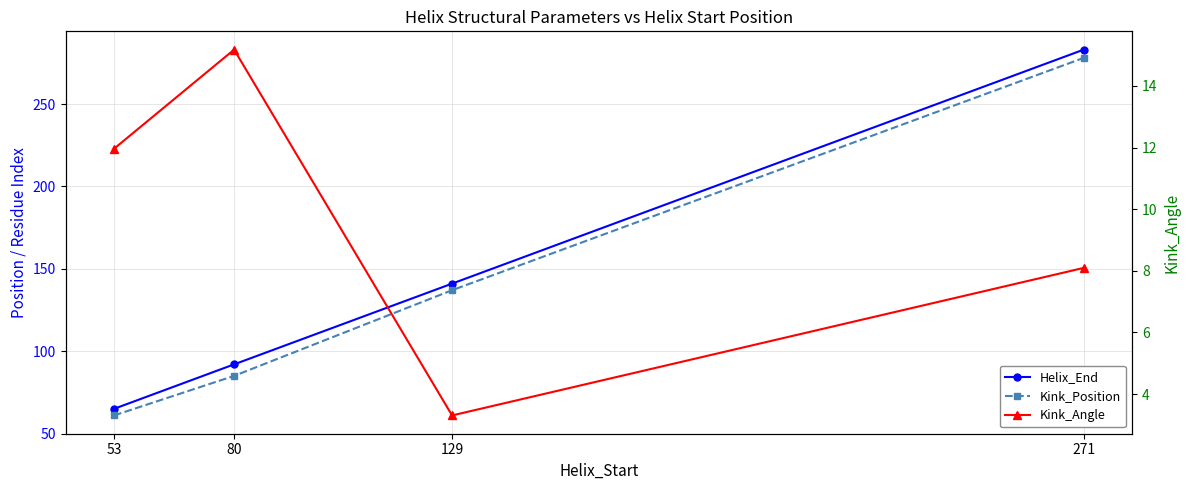

What is the maximum value shown in the chart?

283.0